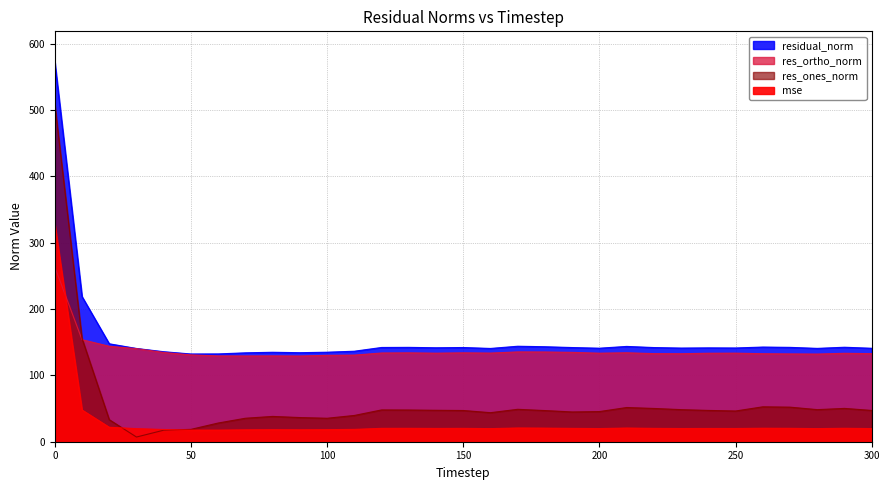

Which series has the largest range (max minus min)?

res_ones_norm